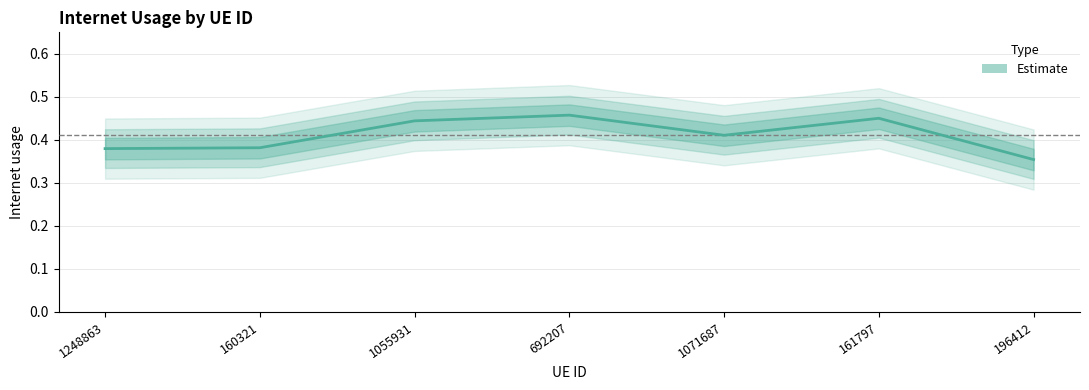

What is the value of the 4th point from the left?

0.5